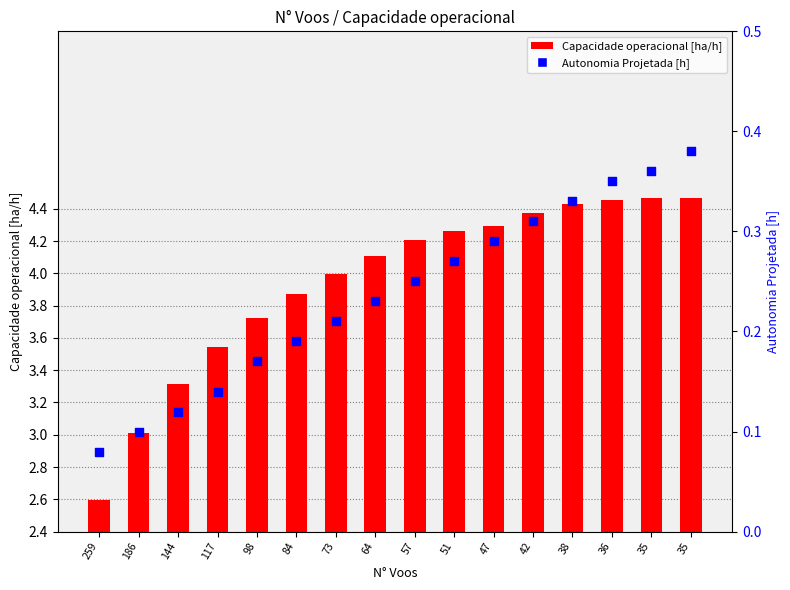

Which series contains the lowest Y value?

Autonomia Projetada [h]